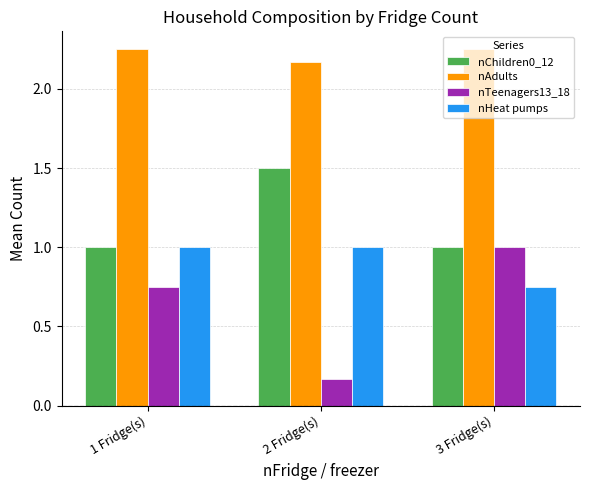

Which label corresponds to the smallest value in the chart?

2 Fridge(s)